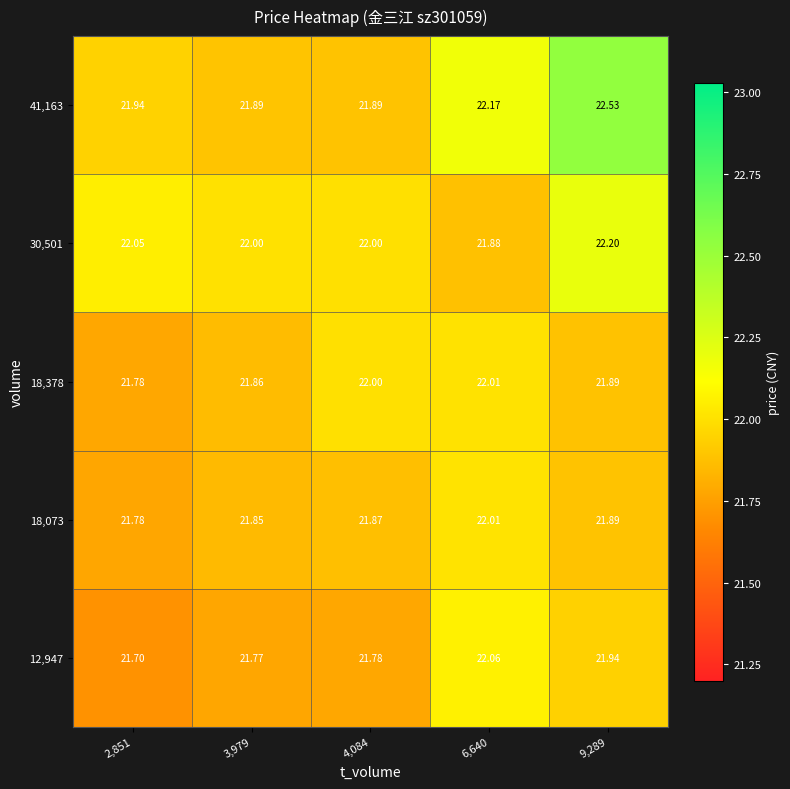

Is the value of 30,501 at 6,640 greater than the value of 18,378 at 9,289?

No